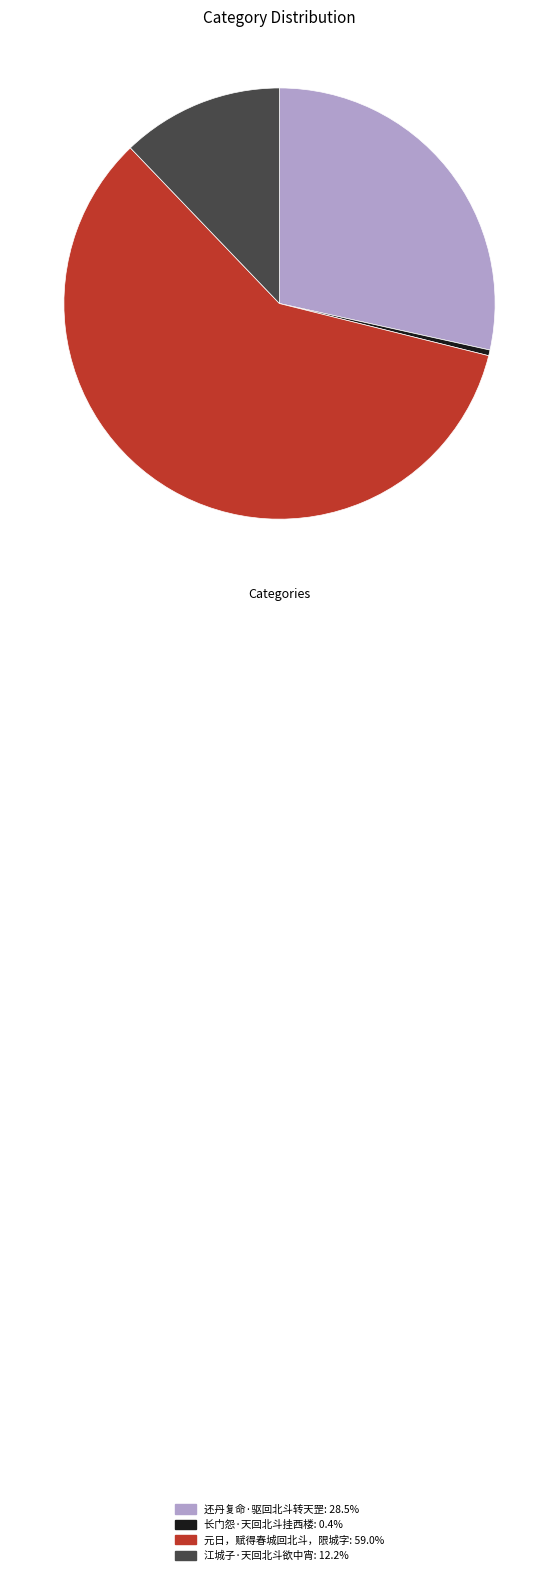

Do 还丹复命·驱回北斗转天罡: 28.5% and 长门怨·天回北斗挂西楼: 0.4% together represent more than half of the pie?

No